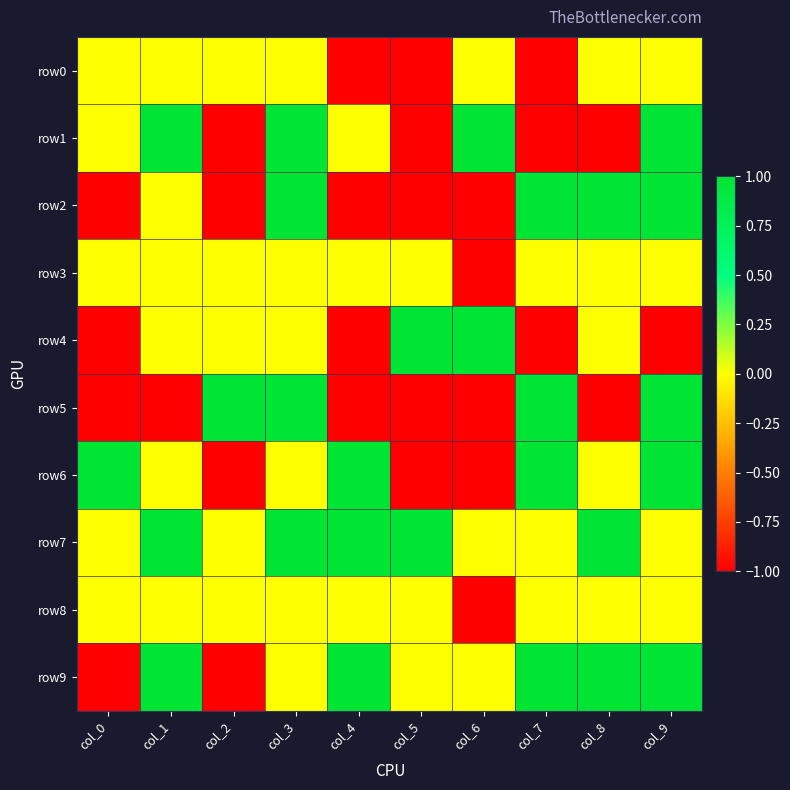

Reading left to right, transcribe all the data shown in this chart.

row0: col_0=0	col_1=0	col_2=0	col_3=0	col_4=-1	col_5=-1	col_6=0	col_7=-1	col_8=0	col_9=0
row1: col_0=0	col_1=1	col_2=-1	col_3=1	col_4=0	col_5=-1	col_6=1	col_7=-1	col_8=-1	col_9=1
row2: col_0=-1	col_1=0	col_2=-1	col_3=1	col_4=-1	col_5=-1	col_6=-1	col_7=1	col_8=1	col_9=1
row3: col_0=0	col_1=0	col_2=0	col_3=0	col_4=0	col_5=0	col_6=-1	col_7=0	col_8=0	col_9=0
row4: col_0=-1	col_1=0	col_2=0	col_3=0	col_4=-1	col_5=1	col_6=1	col_7=-1	col_8=0	col_9=-1
row5: col_0=-1	col_1=-1	col_2=1	col_3=1	col_4=-1	col_5=-1	col_6=-1	col_7=1	col_8=-1	col_9=1
row6: col_0=1	col_1=0	col_2=-1	col_3=0	col_4=1	col_5=-1	col_6=-1	col_7=1	col_8=0	col_9=1
row7: col_0=0	col_1=1	col_2=0	col_3=1	col_4=1	col_5=1	col_6=0	col_7=0	col_8=1	col_9=0
row8: col_0=0	col_1=0	col_2=0	col_3=0	col_4=0	col_5=0	col_6=-1	col_7=0	col_8=0	col_9=0
row9: col_0=-1	col_1=1	col_2=-1	col_3=0	col_4=1	col_5=0	col_6=0	col_7=1	col_8=1	col_9=1